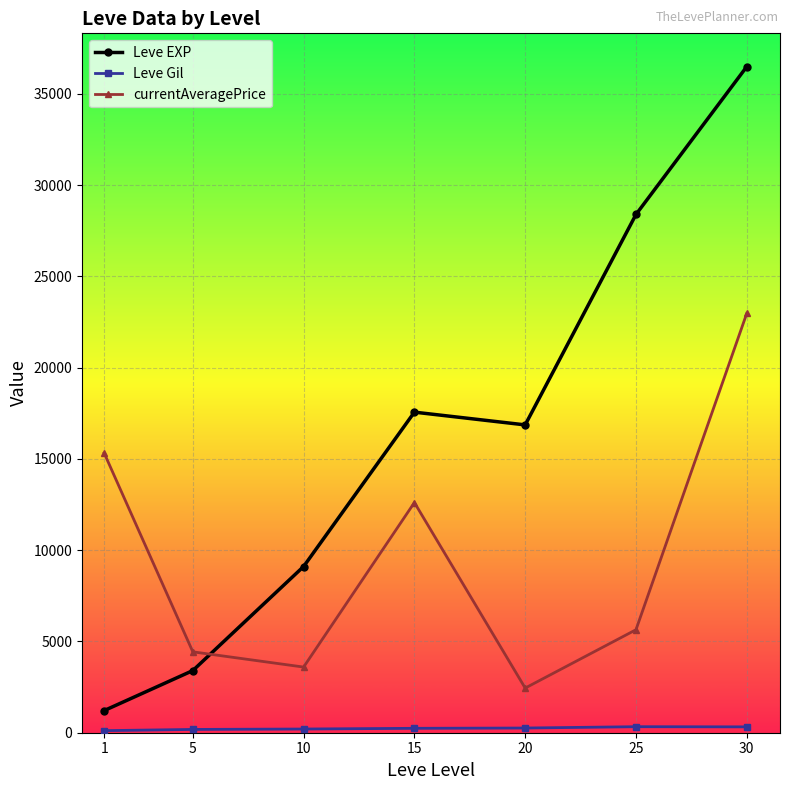

The currentAveragePrice series shows 15319.6 at 1. True or false?

True